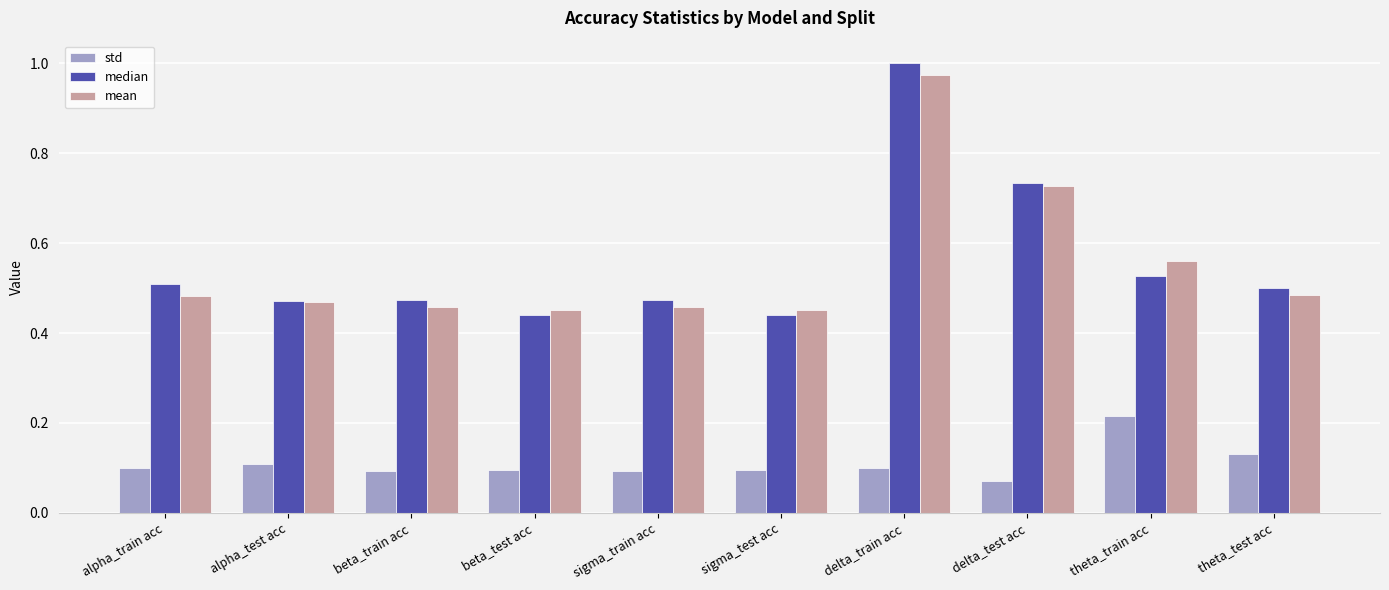

How many categories are shown in the chart?

10